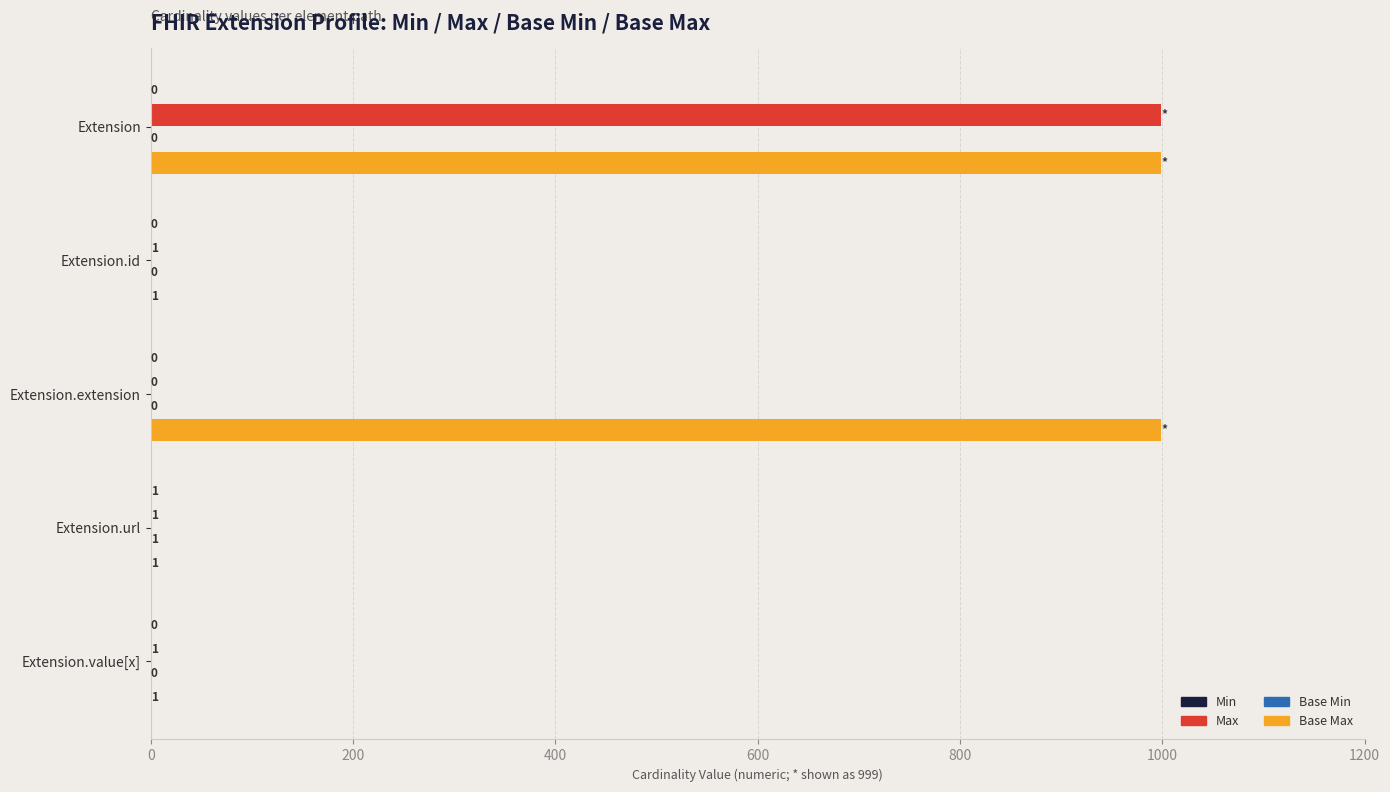

Is it true that Max equals 1 at Extension.id?

True